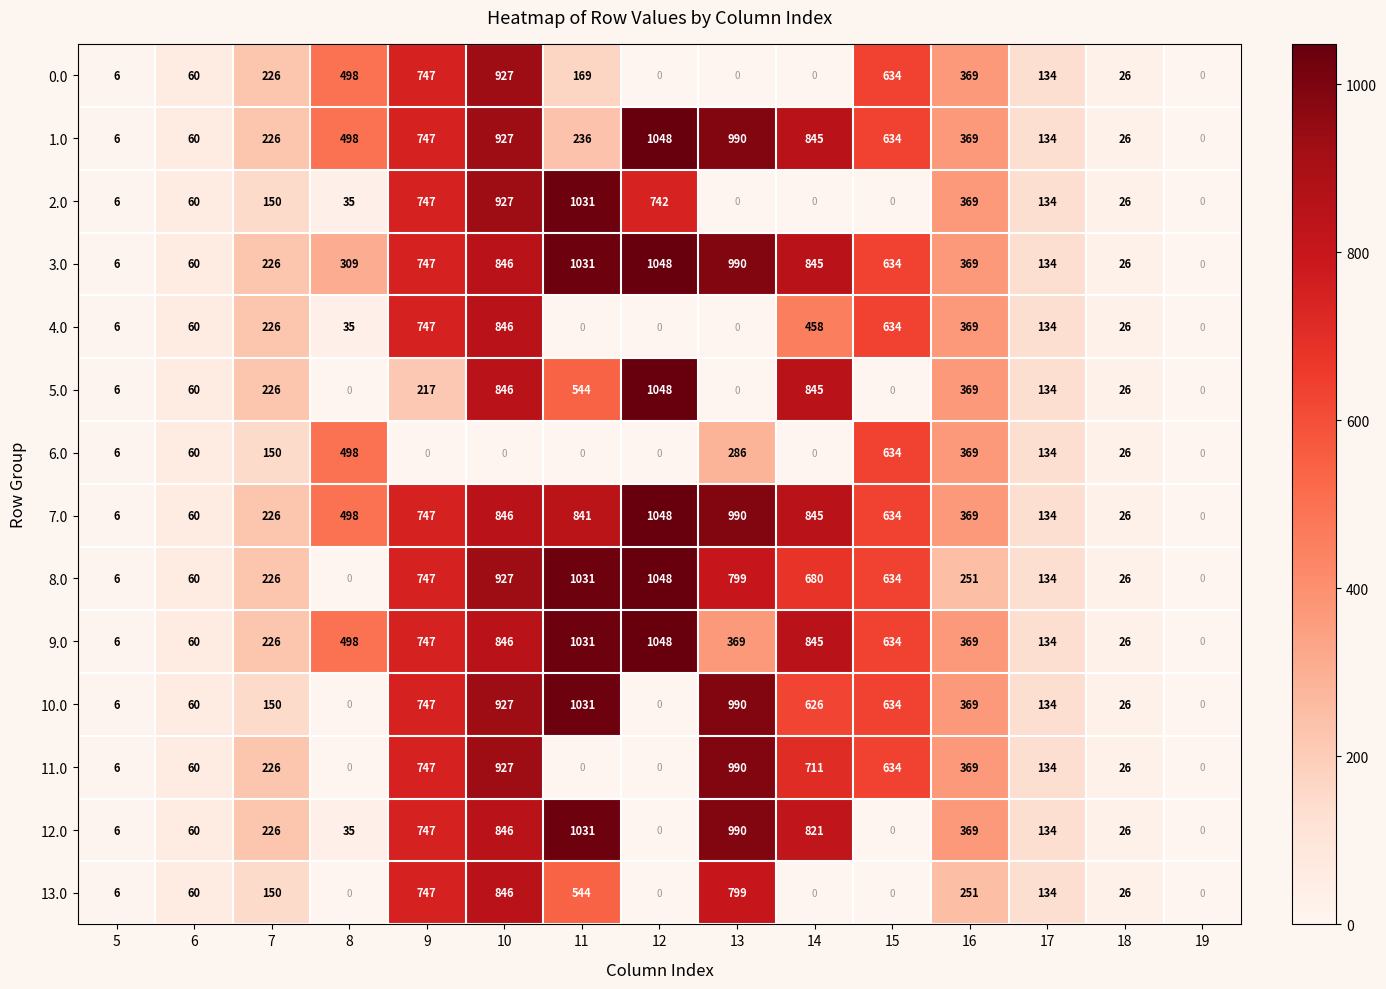

Rank the categories by 7.0 value from lowest to highest.

19, 5, 18, 6, 17, 7, 16, 8, 15, 9, 11, 14, 10, 13, 12